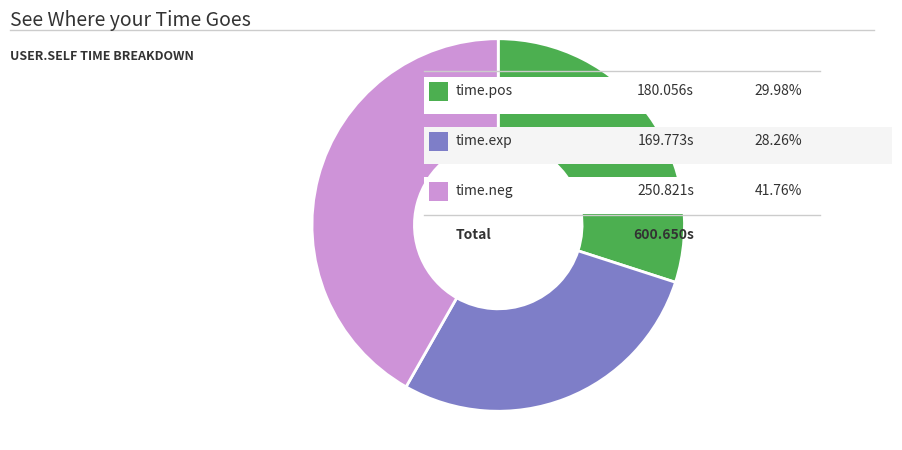

Is there a majority slice in this chart?

No